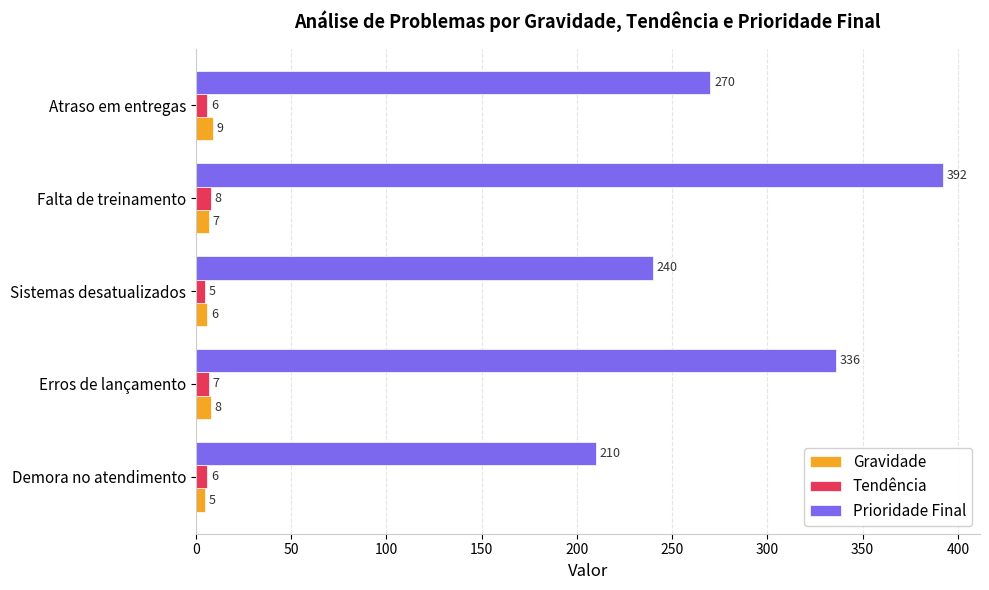

Is it true that Tendência equals 6 at Demora no atendimento?

True